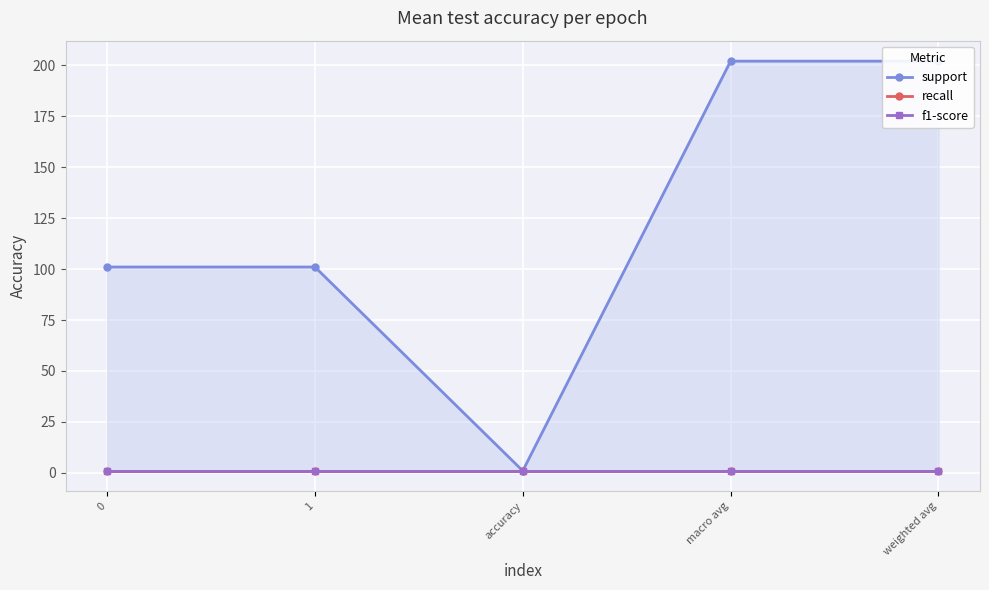

How many distinct data groups are displayed?

3